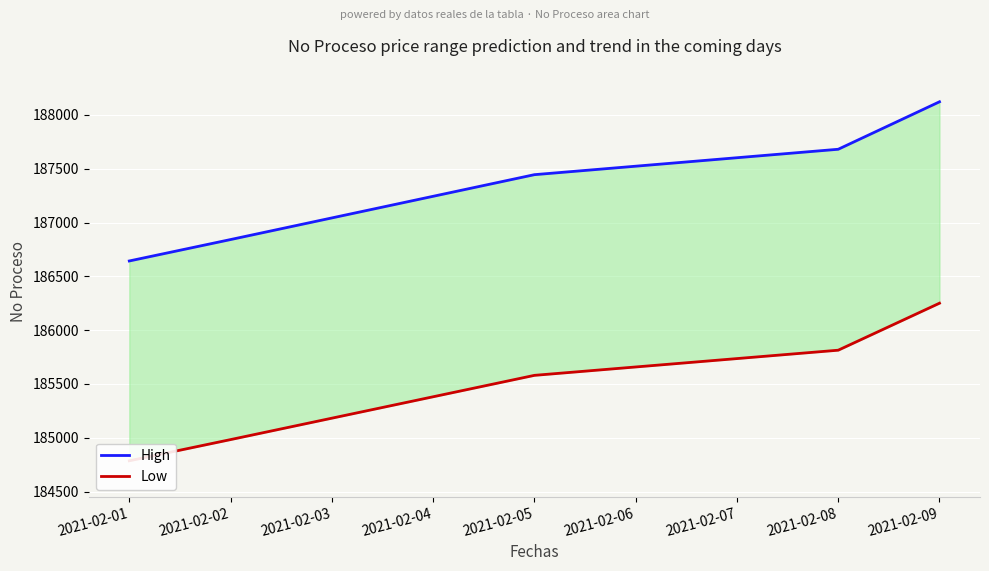

Rank the series at 2021-02-09 from highest to lowest value.

High, Low